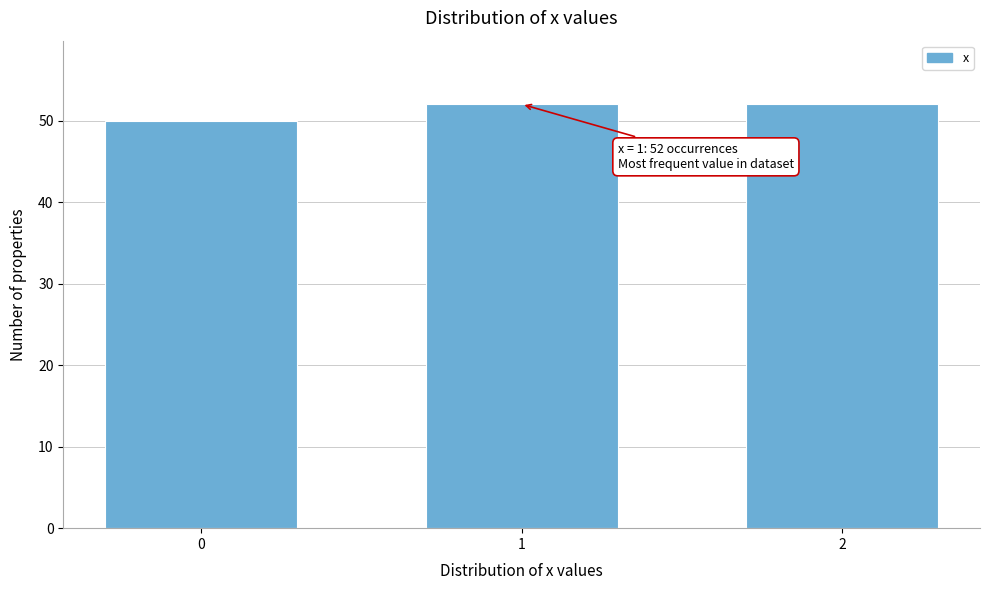

Reading left to right, extract all data points from this chart.

50	52	52